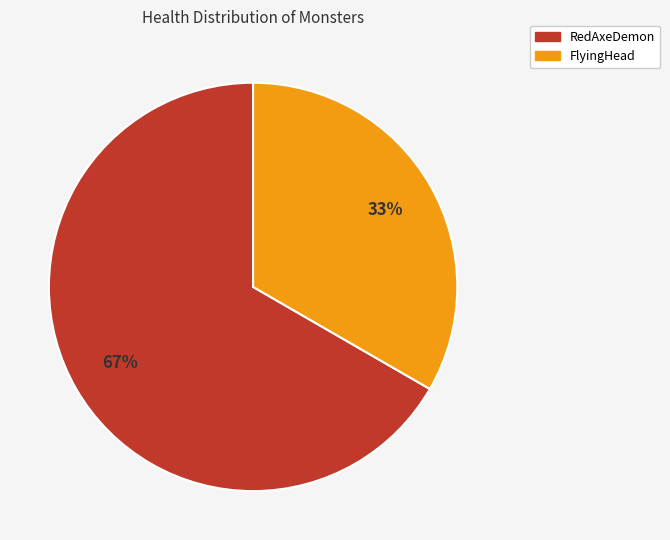

Do FlyingHead and RedAxeDemon together represent more than half of the pie?

Yes